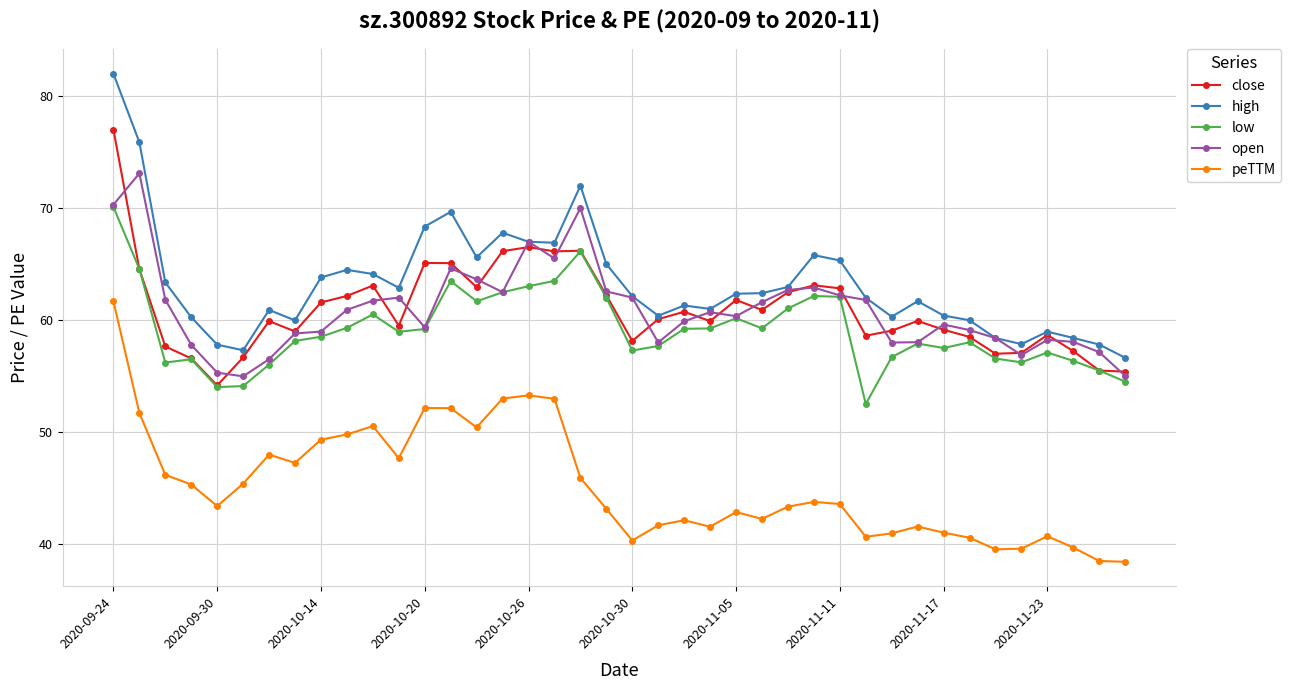

What is the value of the high point at the 38th from the left?

58.4